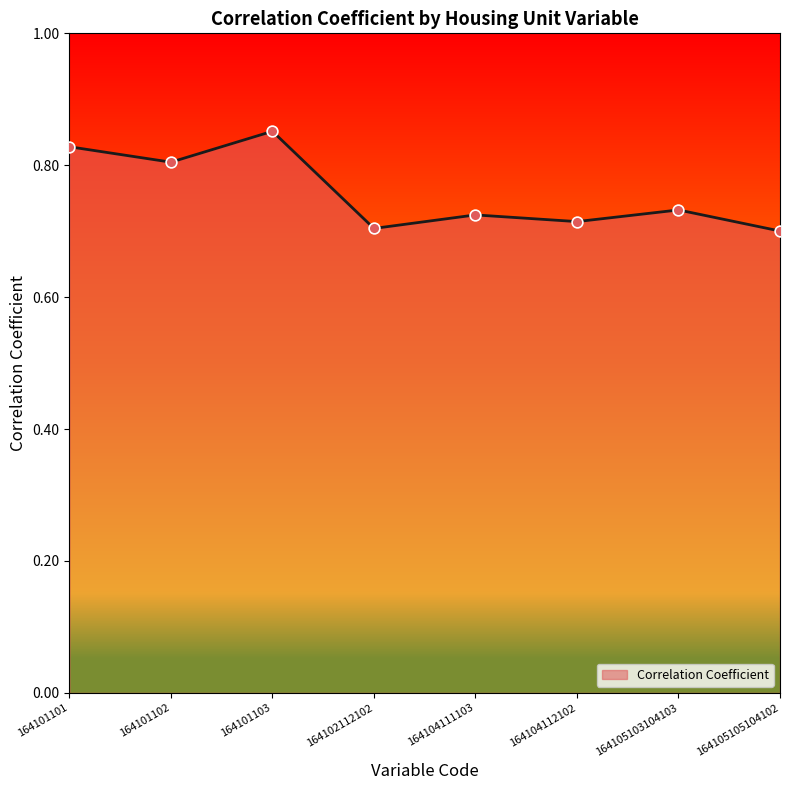

What is the change in value from 164101101 to 164105105104102?

-0.1